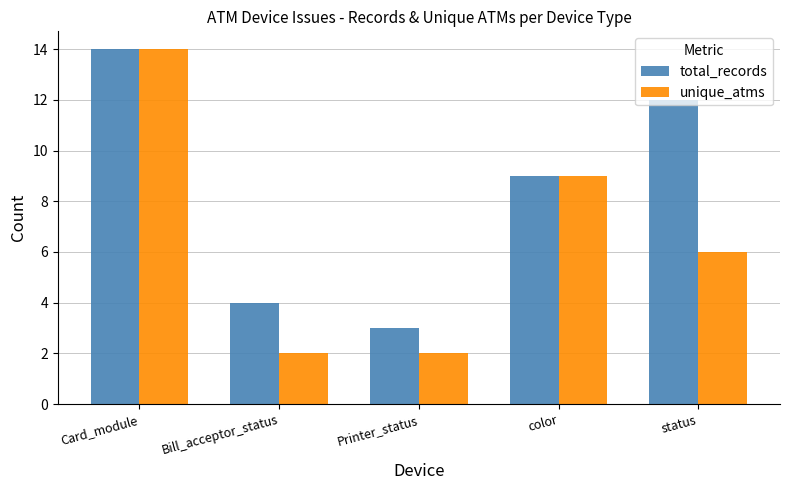

What is the label of the 4th bar from the right?

Bill_acceptor_status